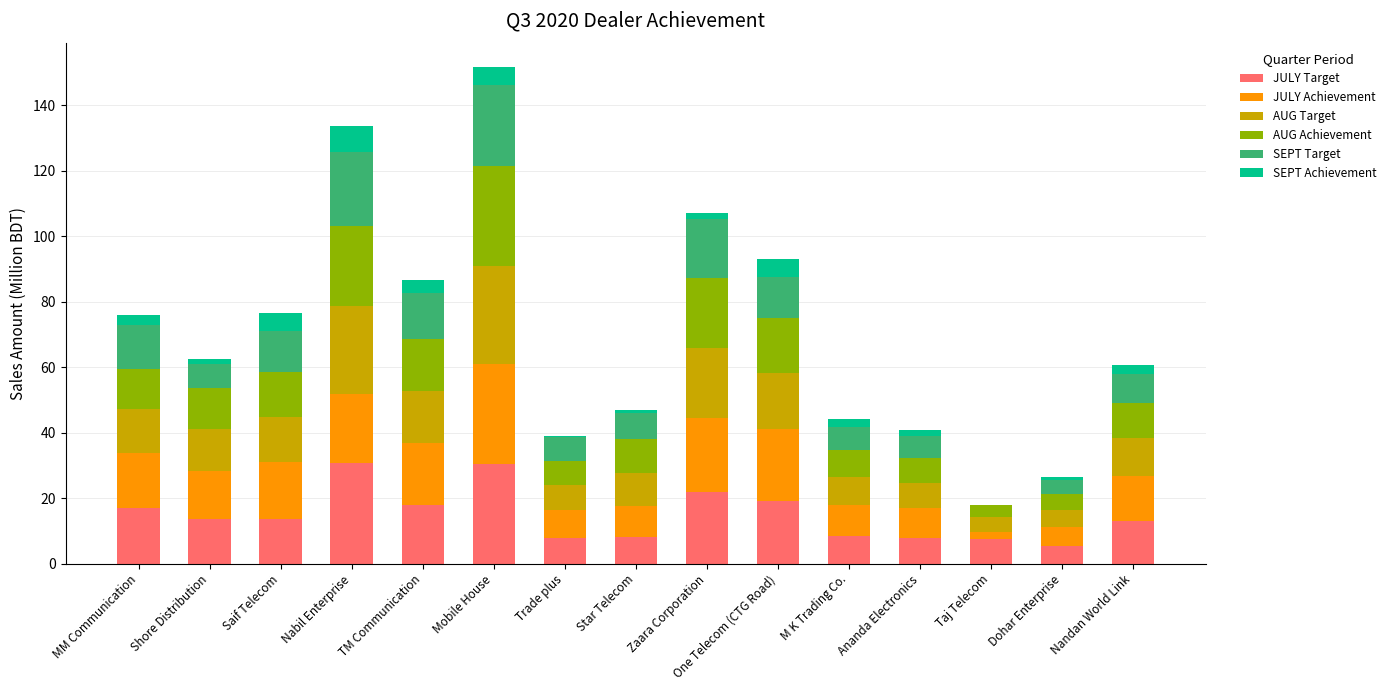

Is it true that JULY Target equals 25.0 at MM Communication?

False